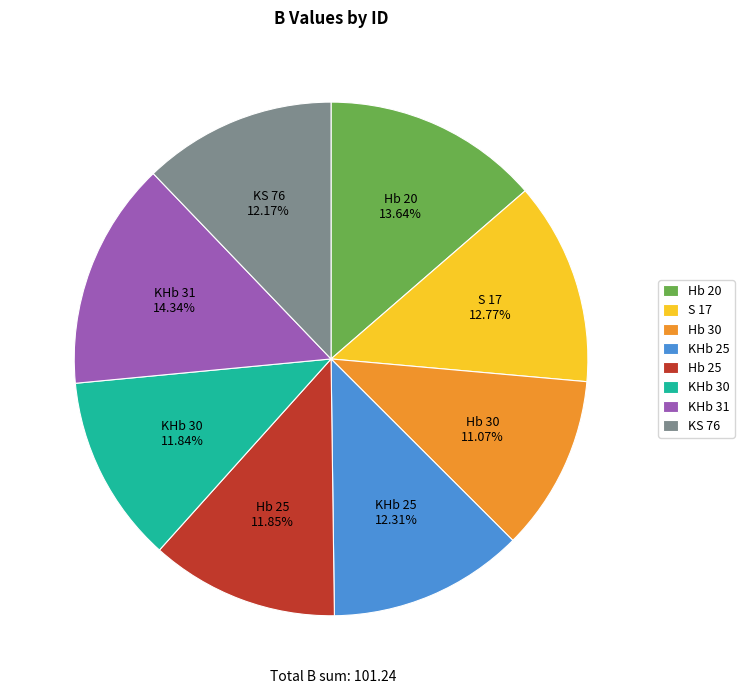

The S 17 slice represents 6% of the pie. True or false?

False